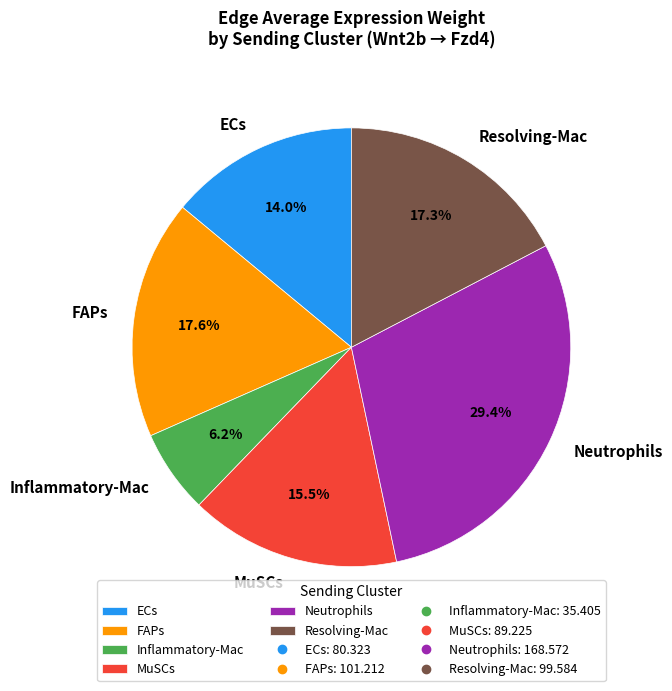

To the nearest percent, what is the average slice percentage?

17%